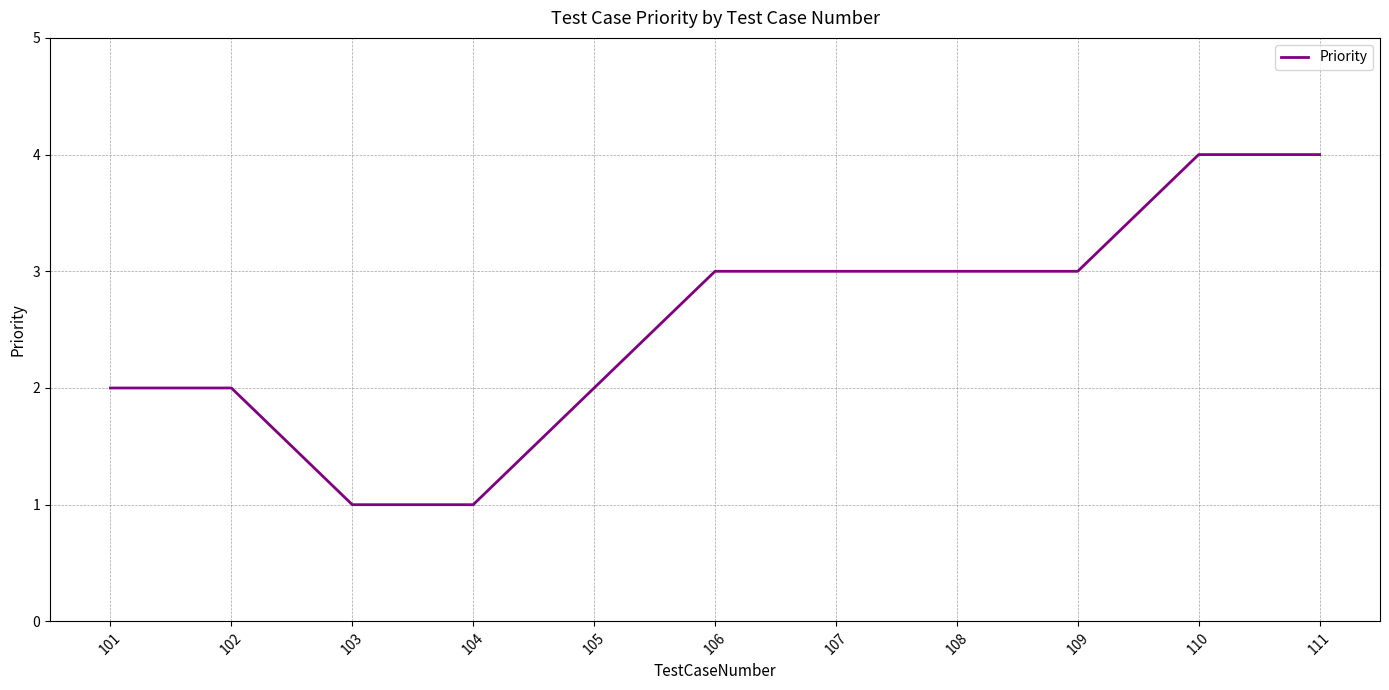

What is the greatest value displayed?

4